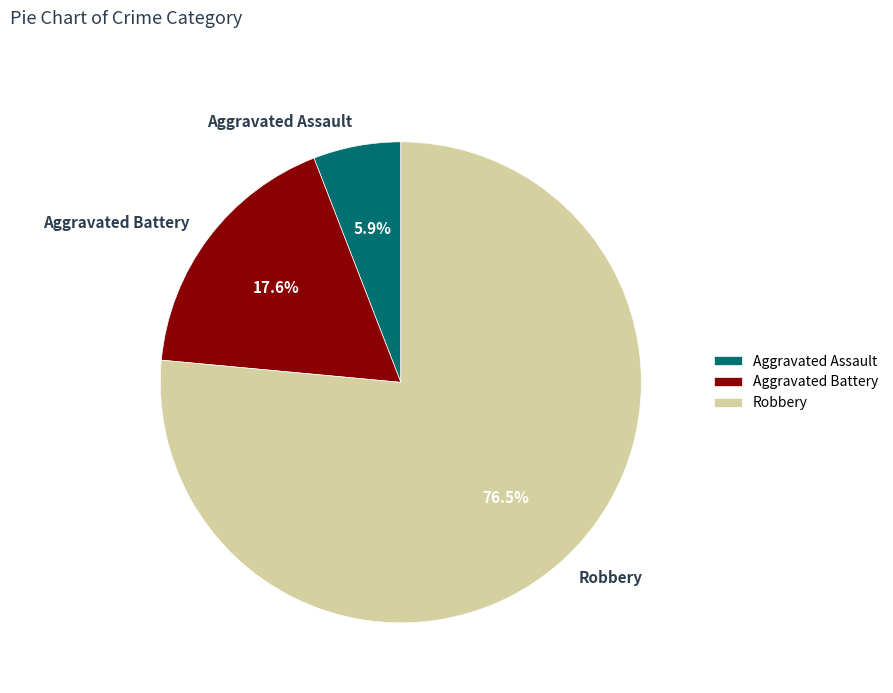

To the nearest percent, what is the combined percentage of Aggravated Battery and Aggravated Assault?

24%